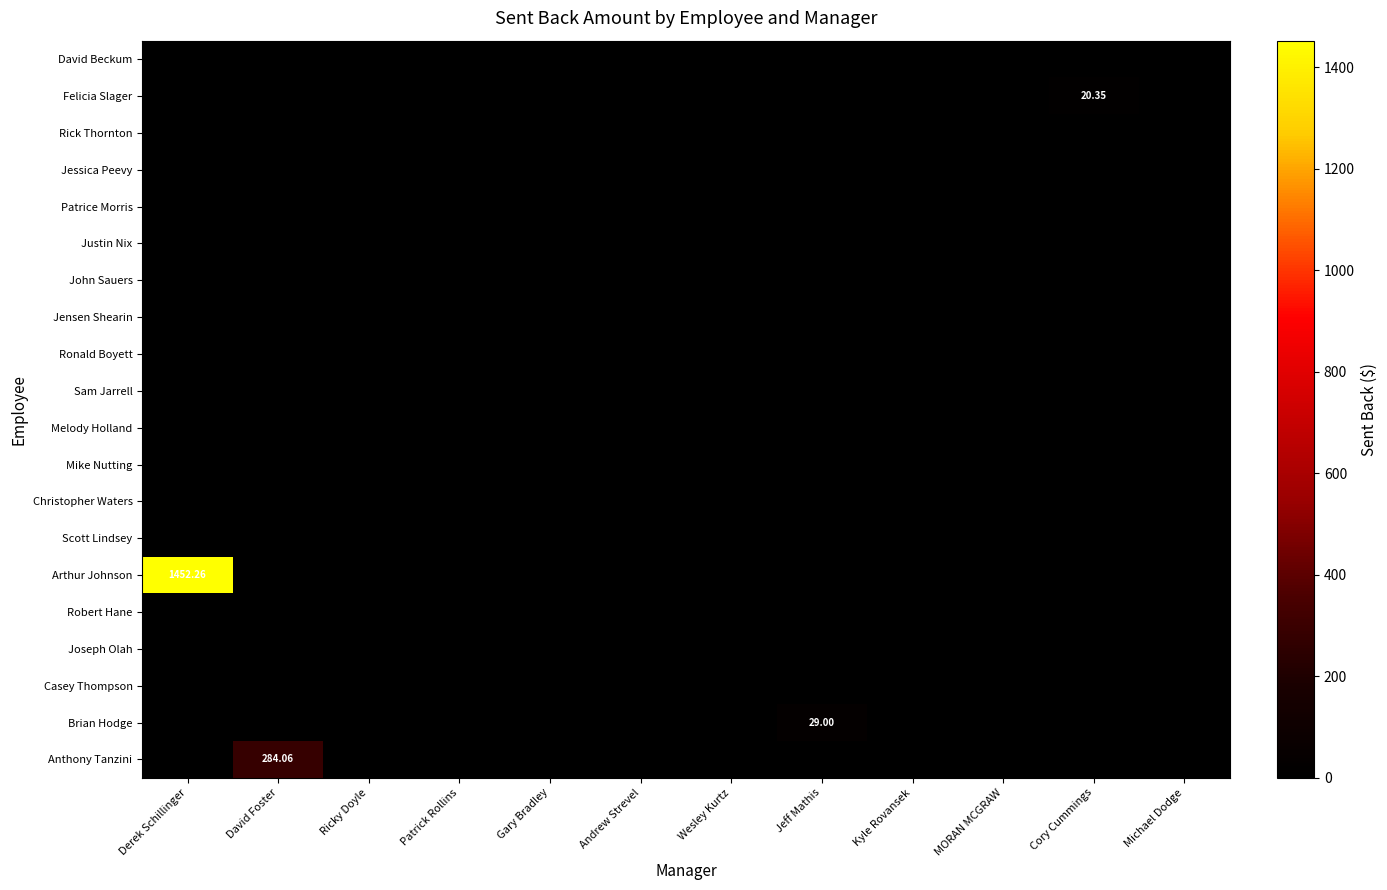

What is the difference between the highest and lowest values at Cory Cummings?

20.4